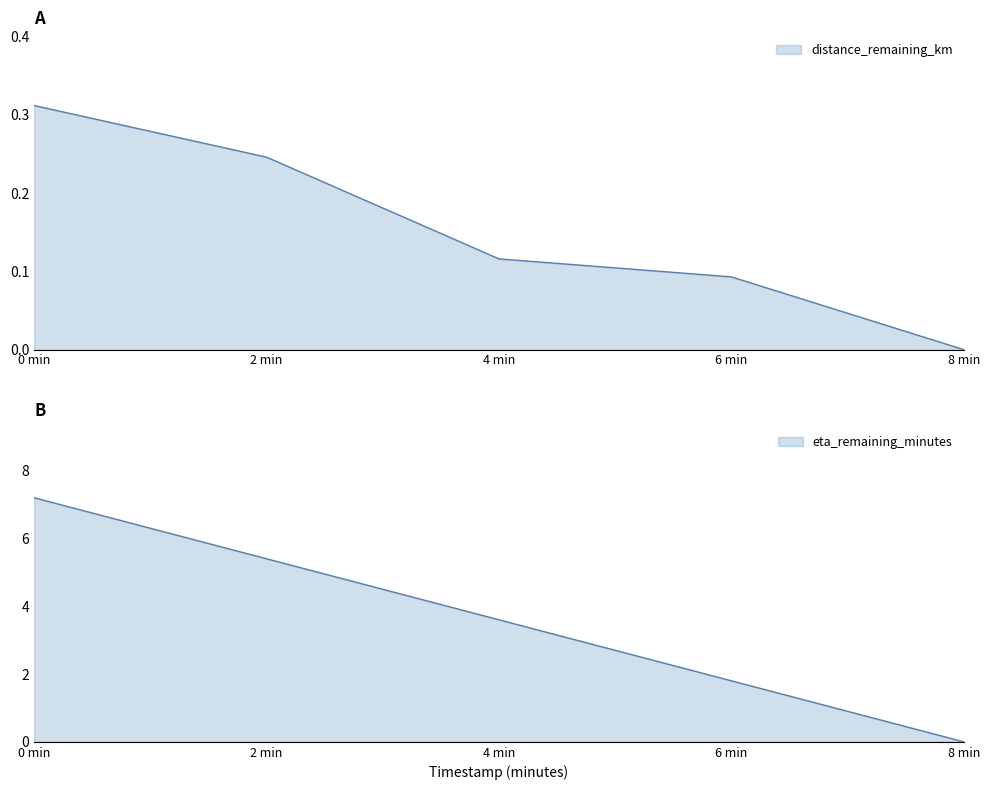

What is the sum of the distance_remaining_km values at 2 min and 4 min?

0.4